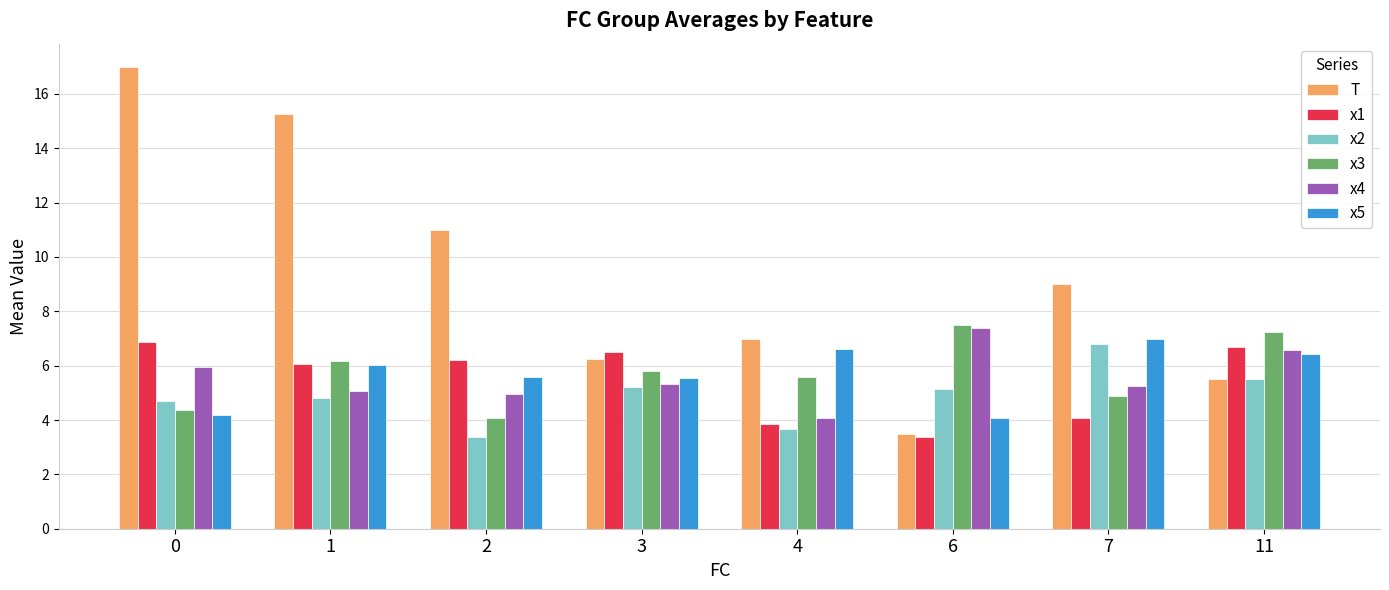

What is the total value across all series at 0?

43.1